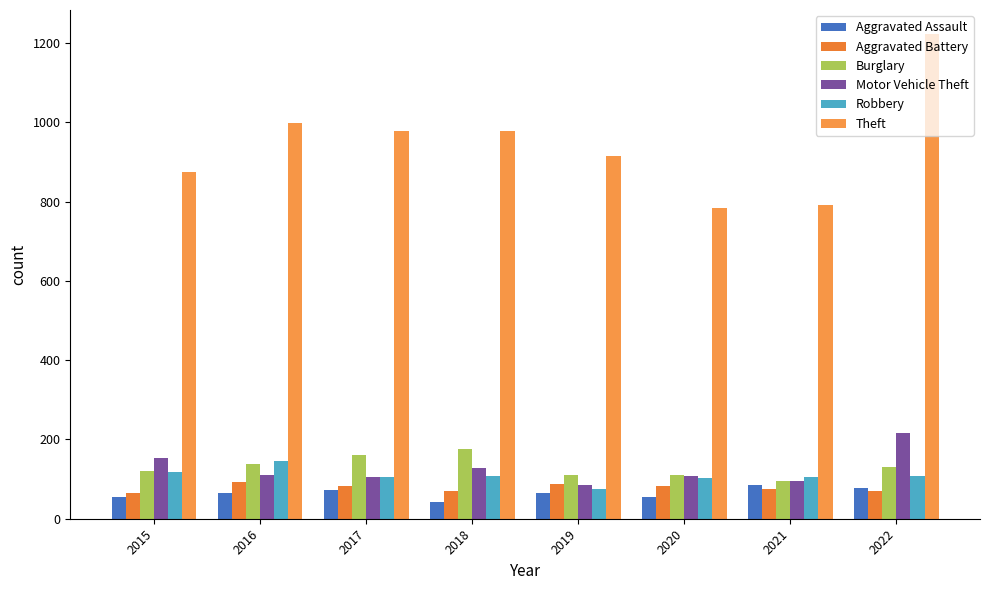

What is the value of the Aggravated Assault bar at the 4th from the left?

43